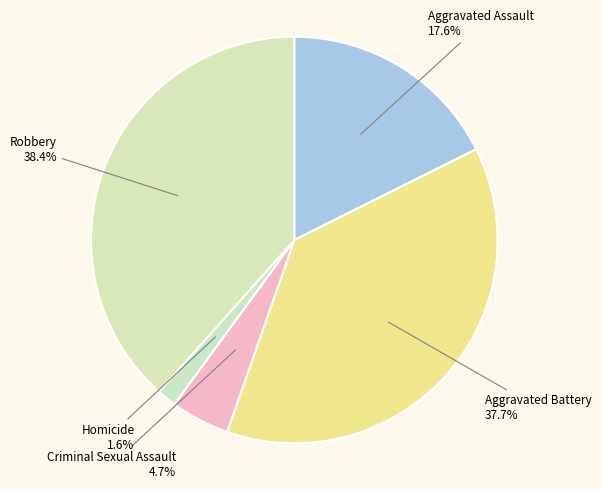

What percentage is the Criminal Sexual Assault slice, to the nearest percent?

5%